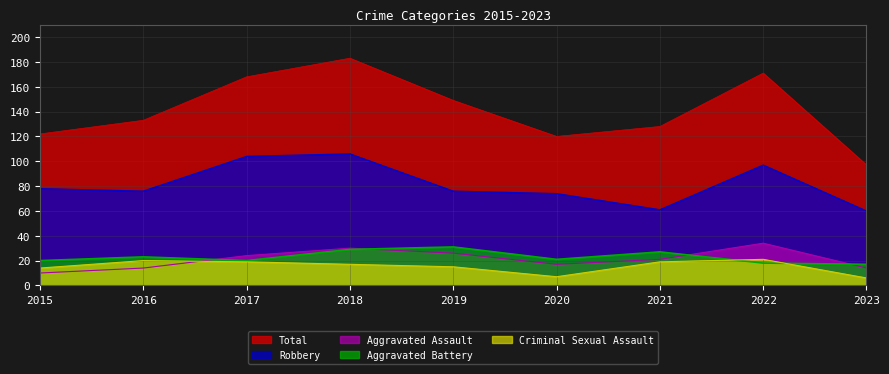

What are all the series names shown in the legend?

Total, Robbery, Aggravated Assault, Aggravated Battery, Criminal Sexual Assault